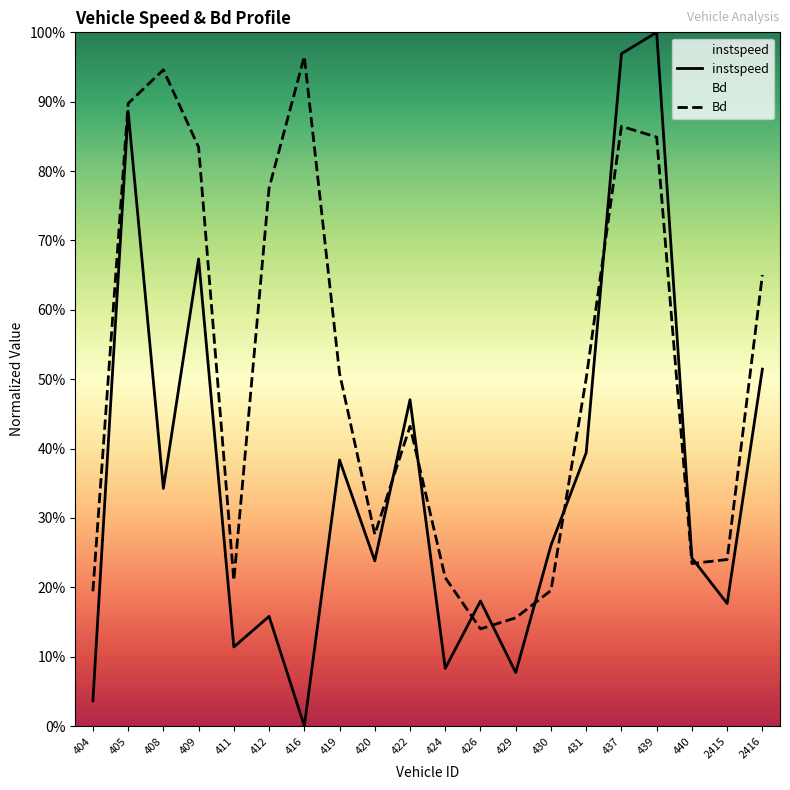

What is the minimum value for Bd?

0.1